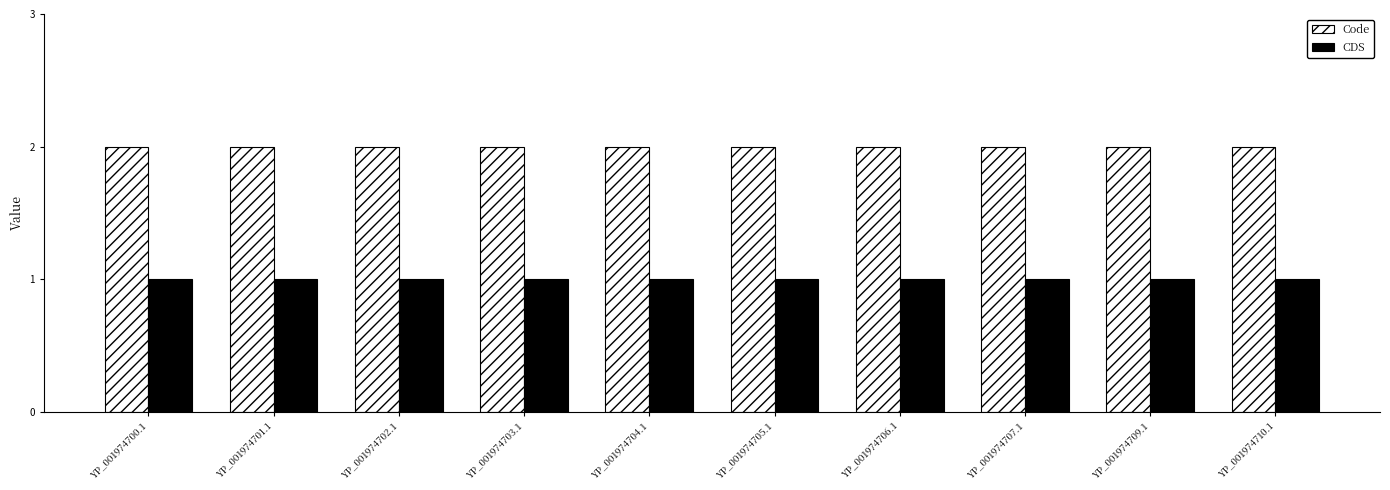

What is the label of the 9th bar from the right?

YP_001974701.1